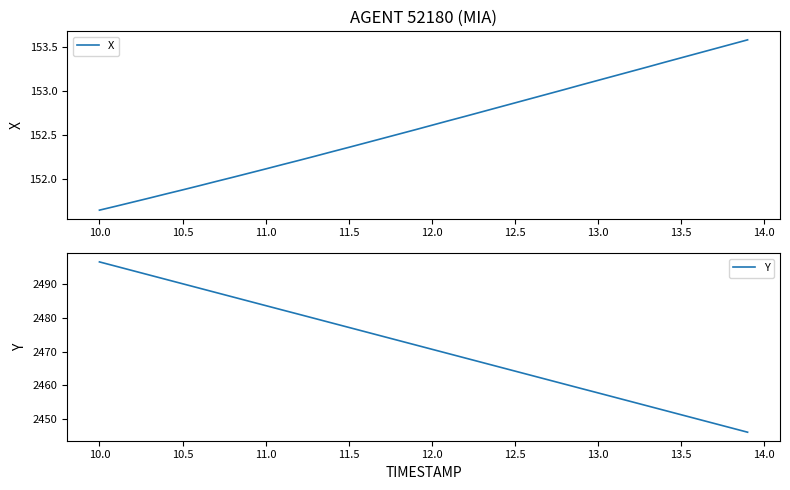

Which series has the largest total across all categories?

Y